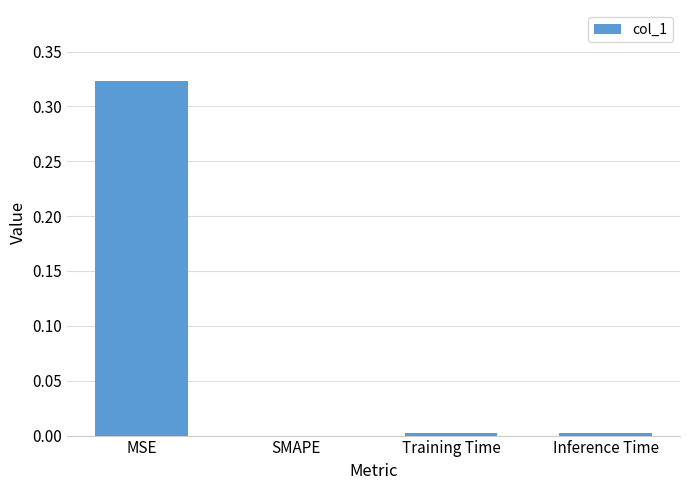

At which category does the chart reach its peak across all series?

MSE